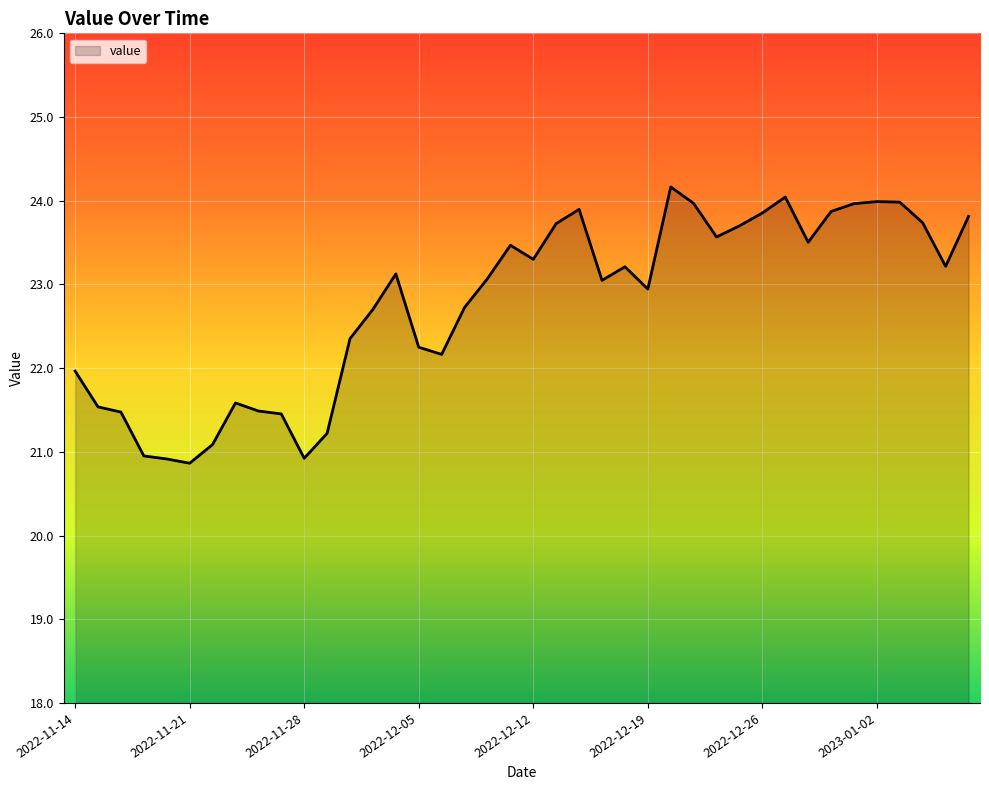

What is the greatest value displayed?

24.2